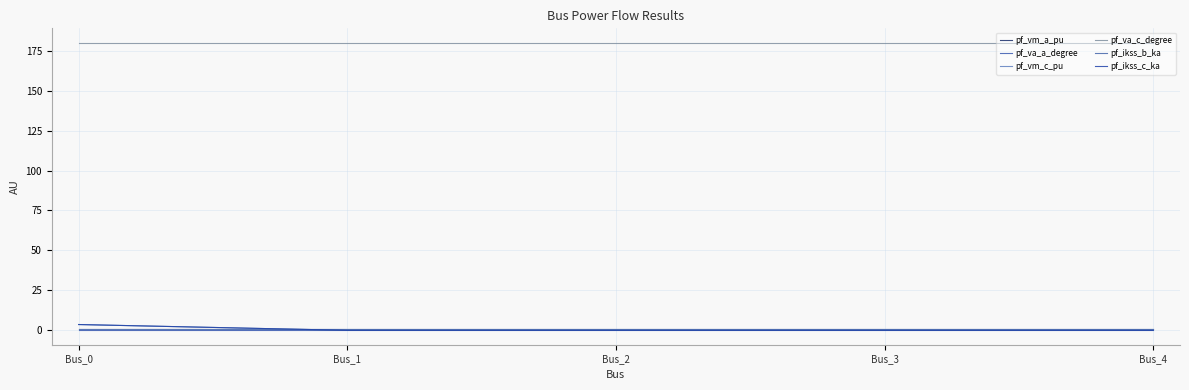

Where is the first local minimum for pf_vm_a_pu?

Bus_3